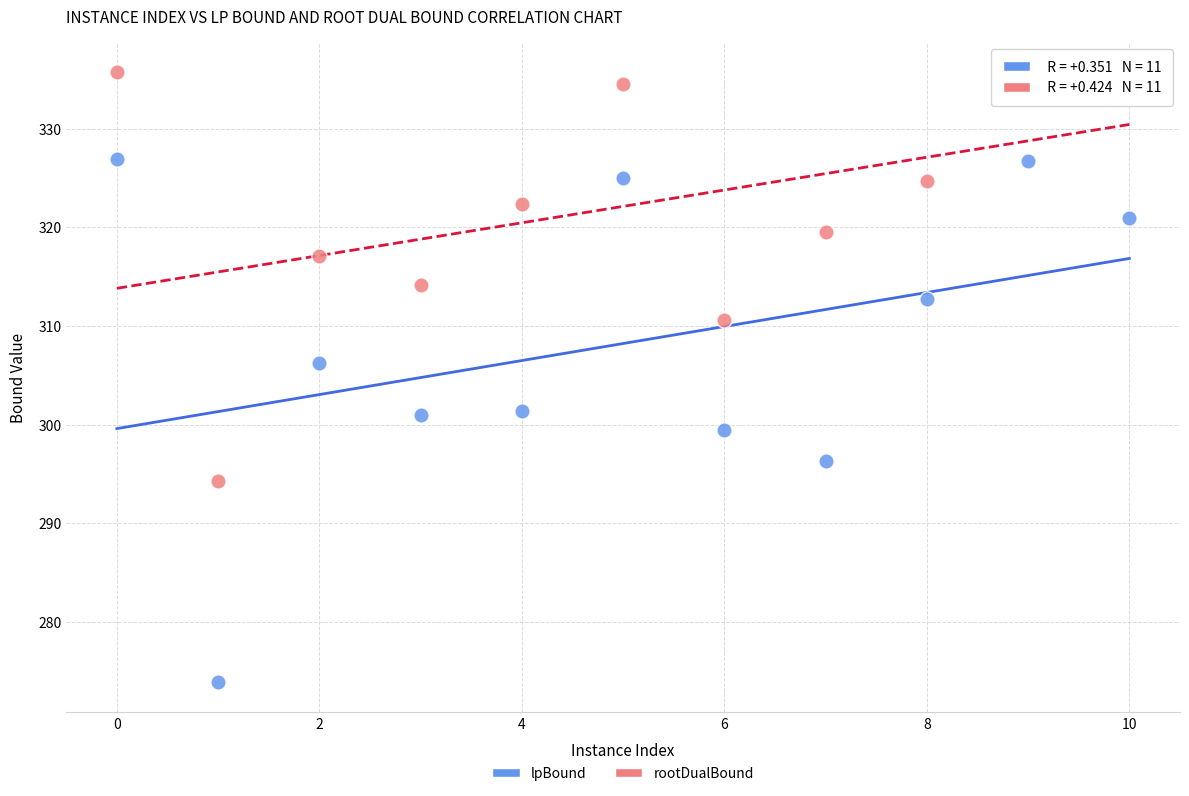

Which series has the widest spread of Y values?

lpBound